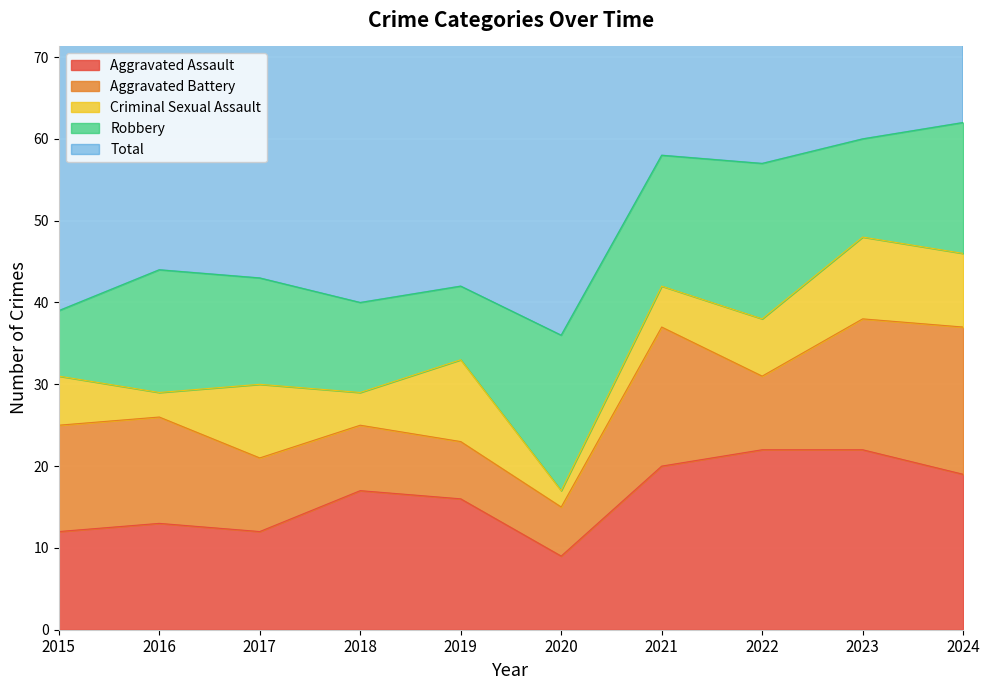

Which category has the highest value in the Aggravated Assault series?

2022